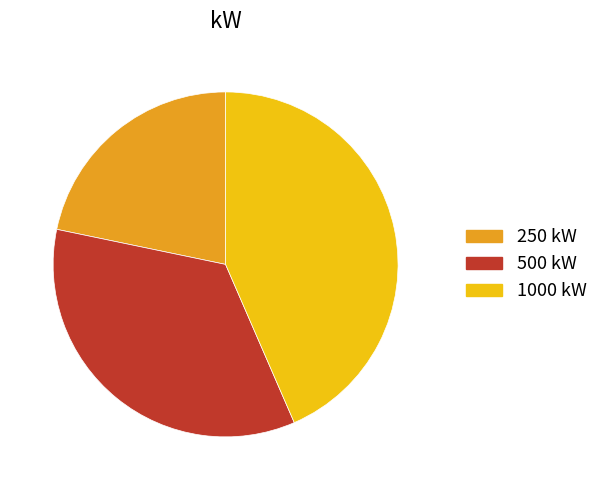

Is there a majority slice in this chart?

No